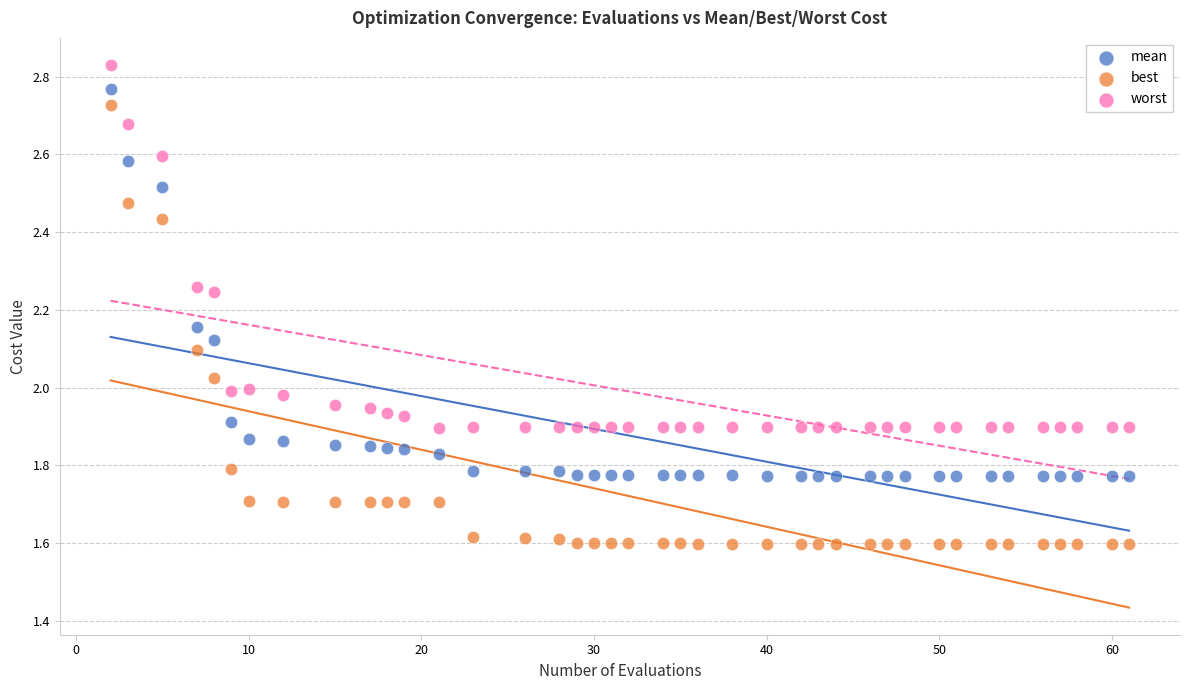

Which series has the largest Y range (max minus min)?

best